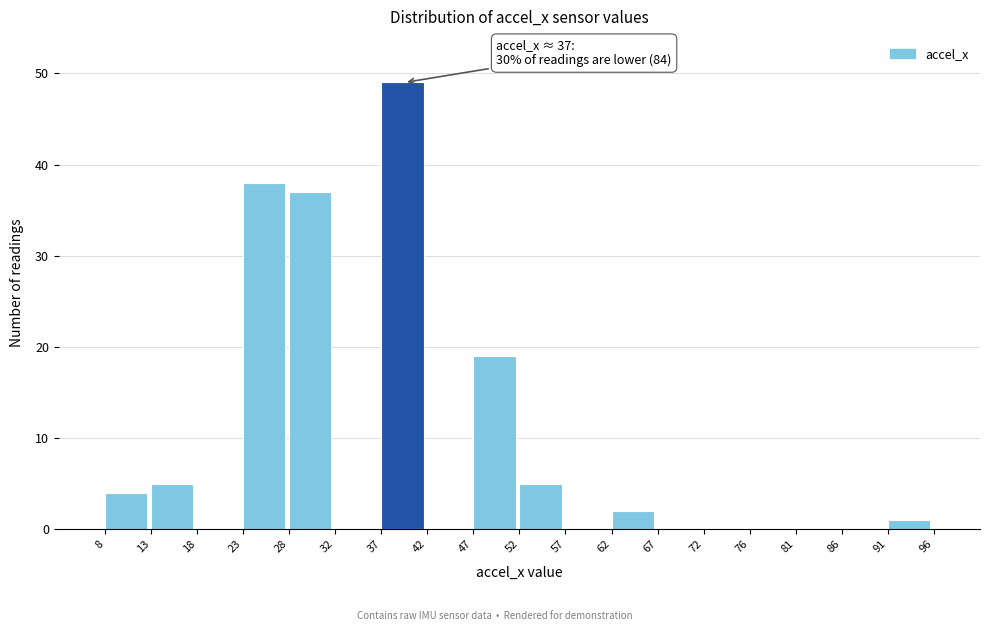

Which range on the x-axis has the tallest bar?

37 to 42